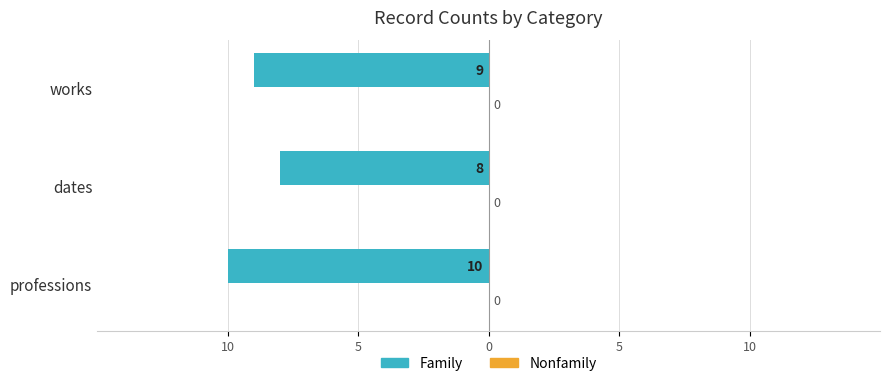

Does the chart contain any negative values?

Yes